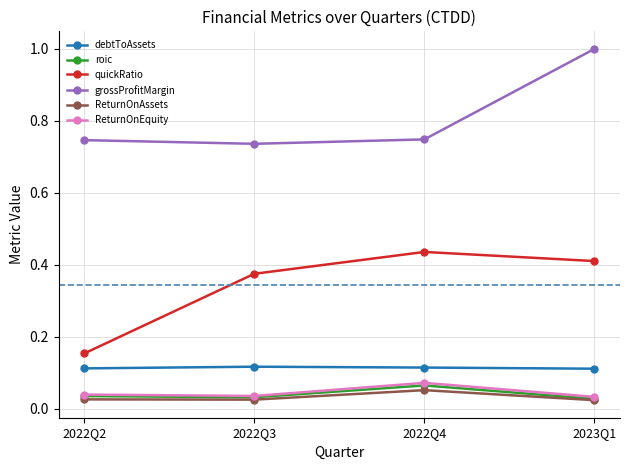

What is the label of the 3rd point from the left?

2022Q4